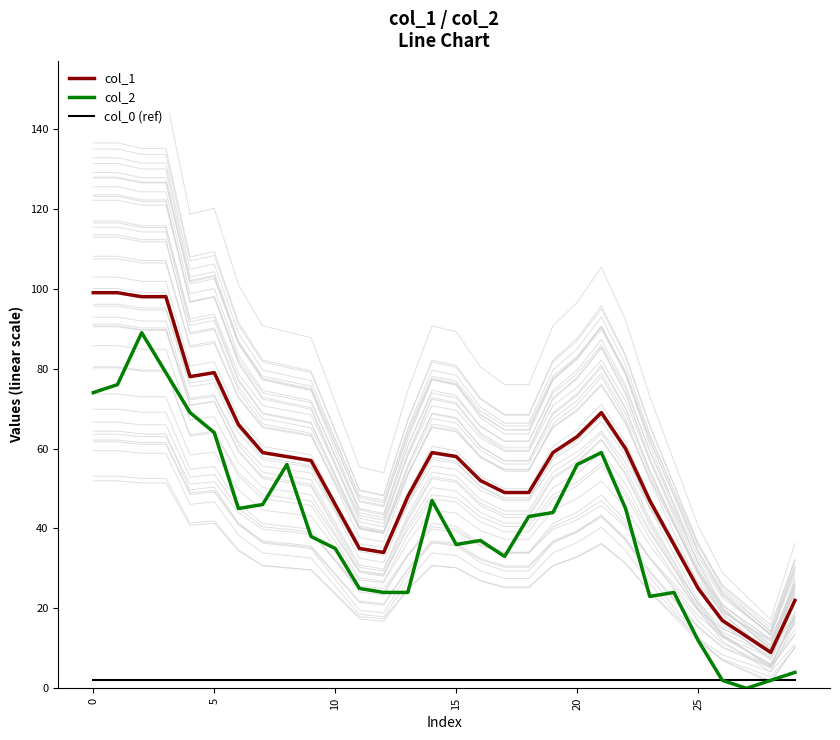

True or false: col_2 and col_0 (ref) cross at least once.

False